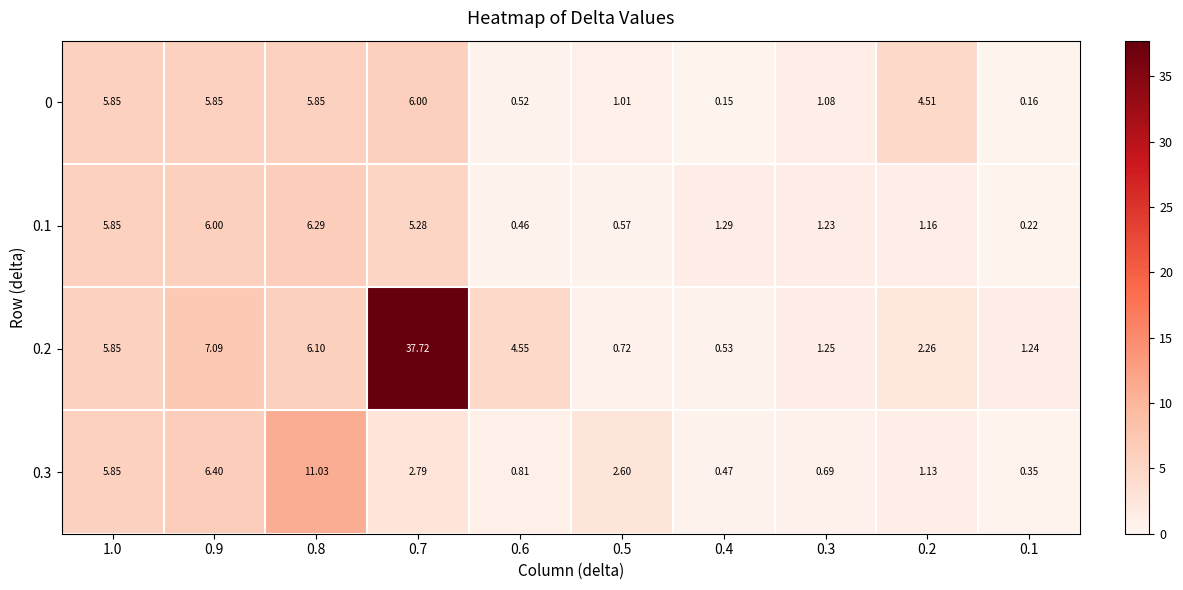

What is the difference between the highest and lowest values at 0.8?

5.2